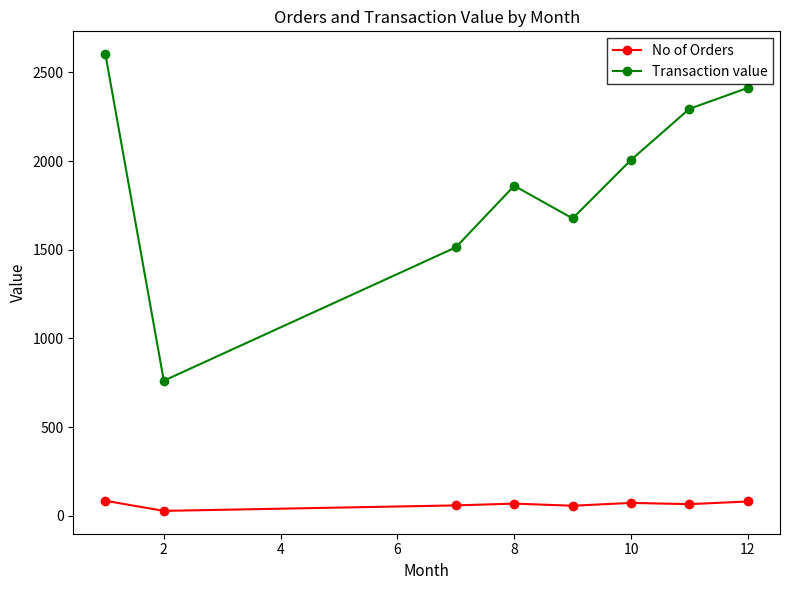

At how many categories does at least one series exceed 563?

8